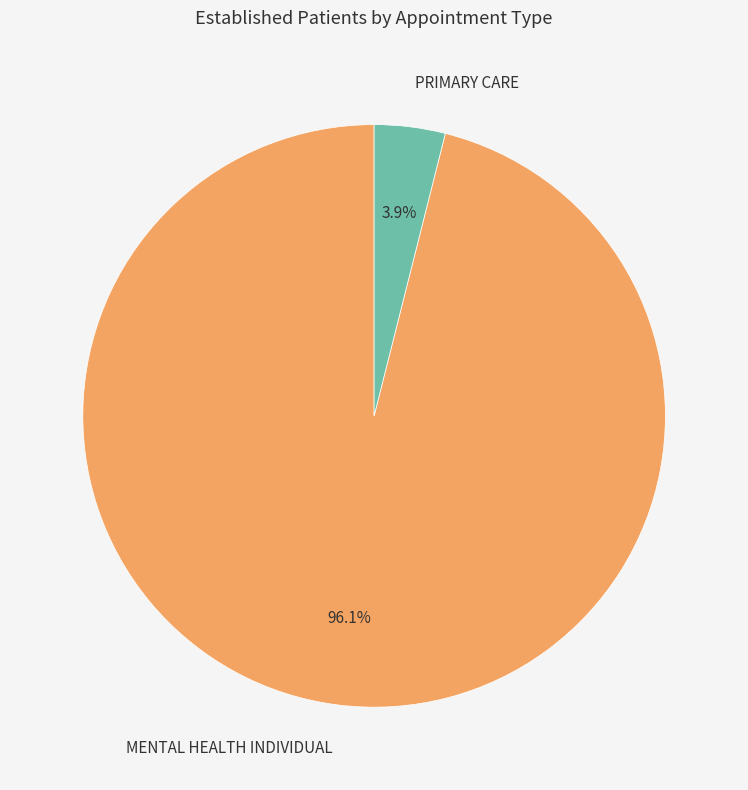

To the nearest percent, what portion does PRIMARY CARE represent?

4%